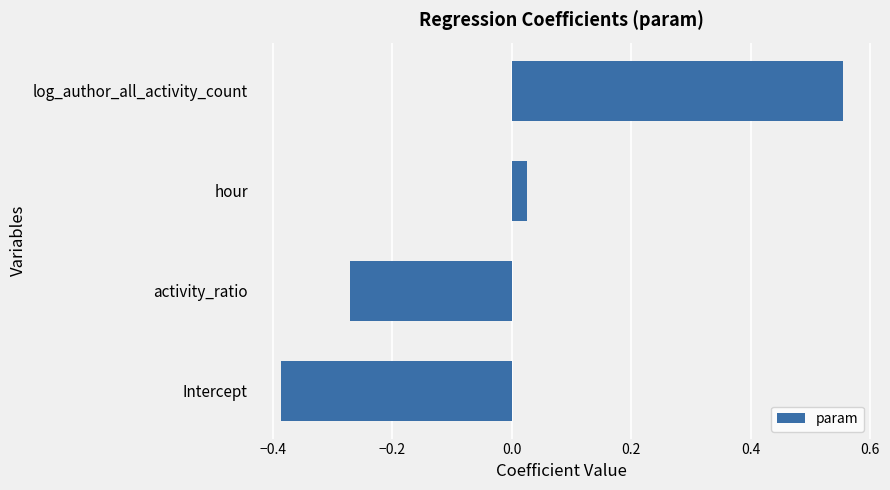

At which category does the chart reach its minimum across all series?

Intercept